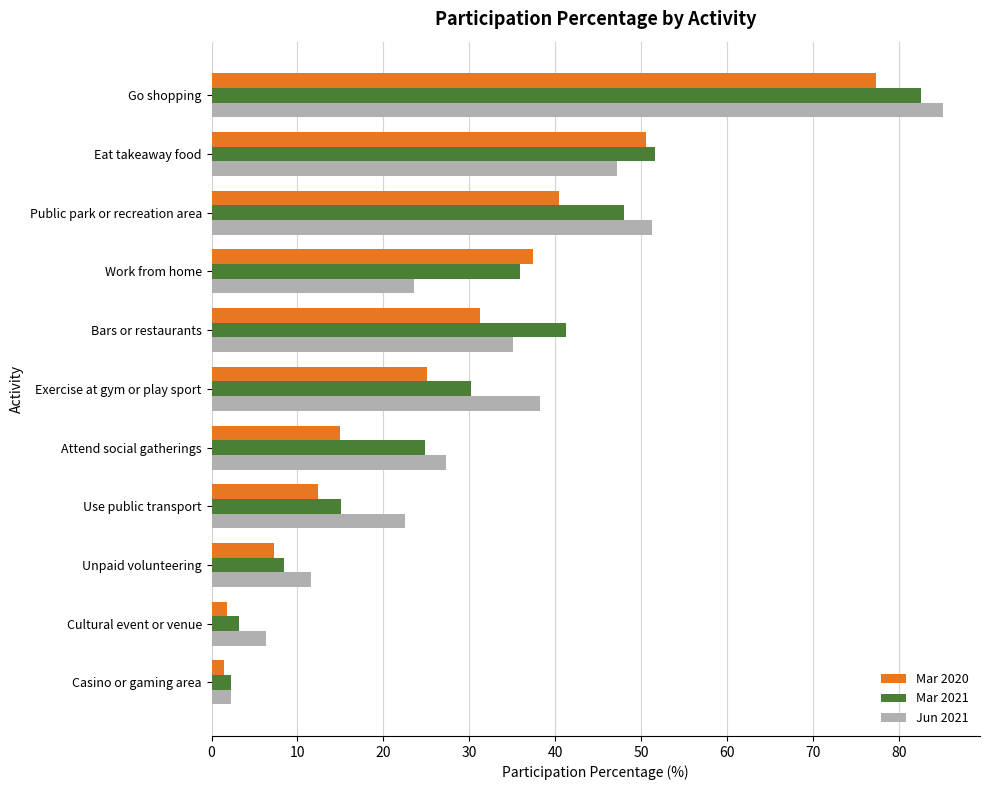

What is the maximum value for Mar 2021?

82.6